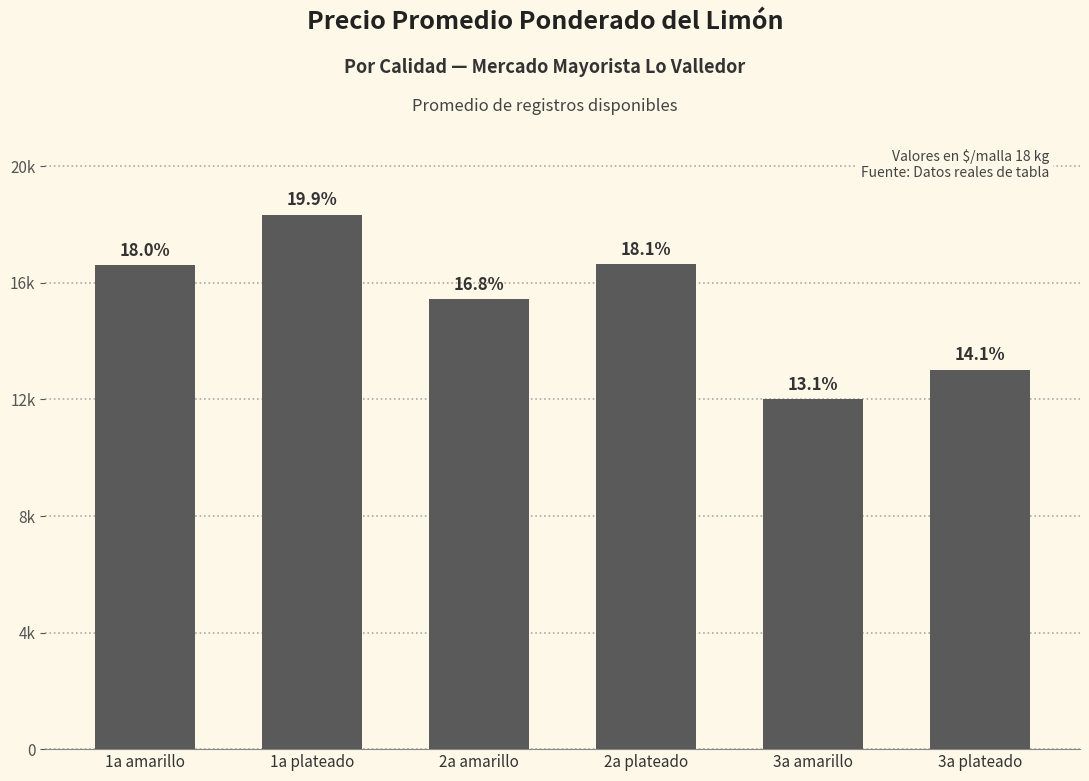

Rank the categories by value from lowest to highest.

3a amarillo, 3a plateado, 2a amarillo, 1a amarillo, 2a plateado, 1a plateado